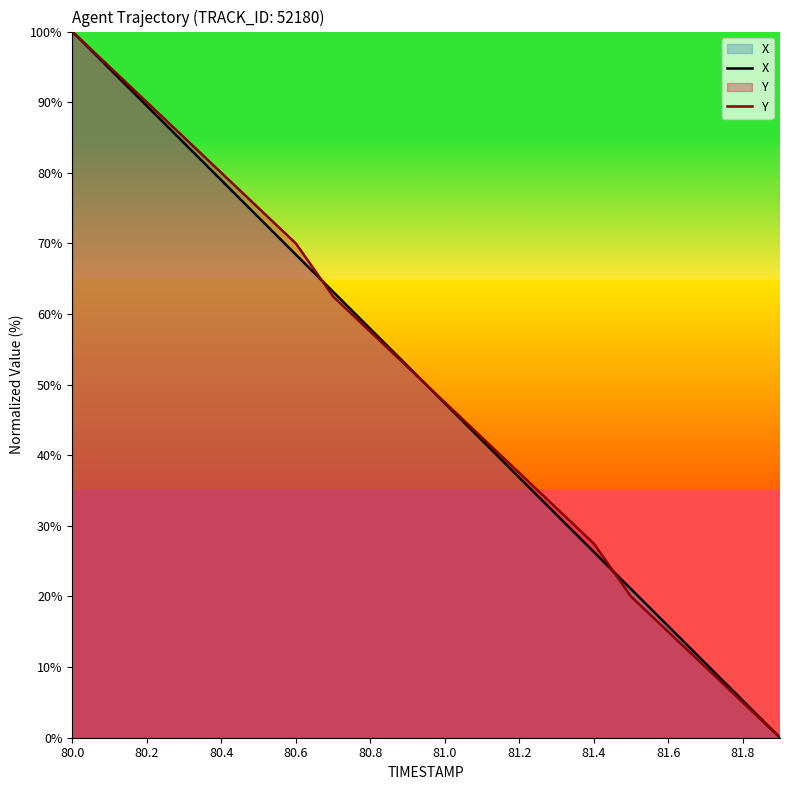

List the series in order of their peak value, lowest first.

X, Y